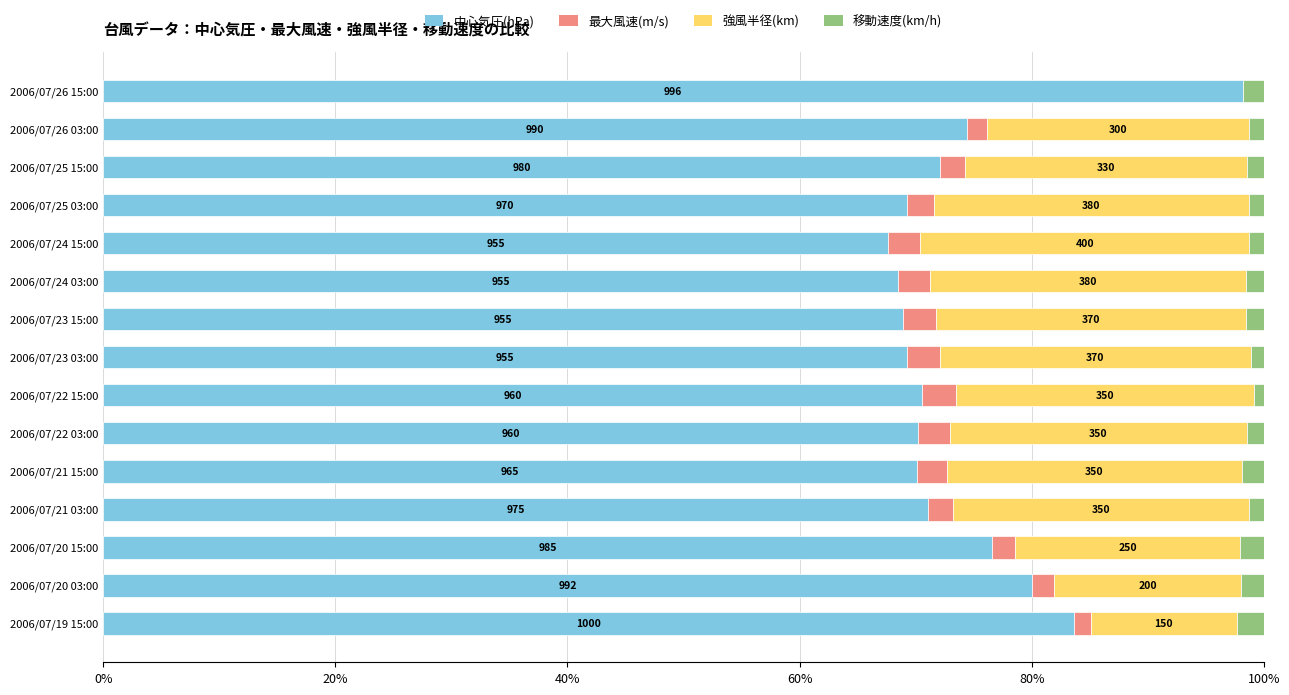

The 中心気圧(hPa) series shows 80.1 at 2006/07/20 03:00. True or false?

True